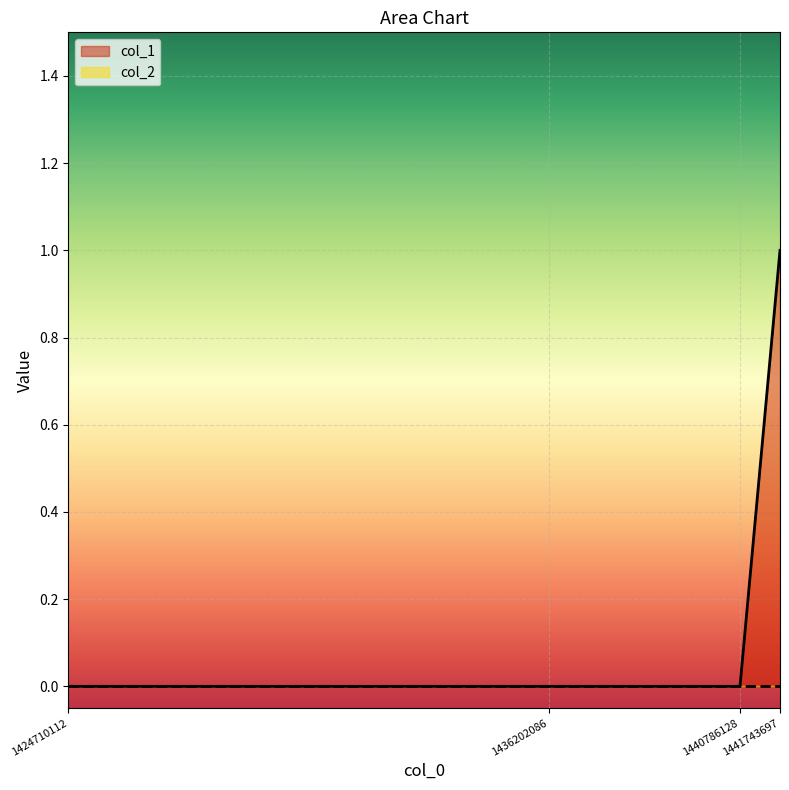

Which has a higher value, 1436202086 or 1441743697?

1441743697